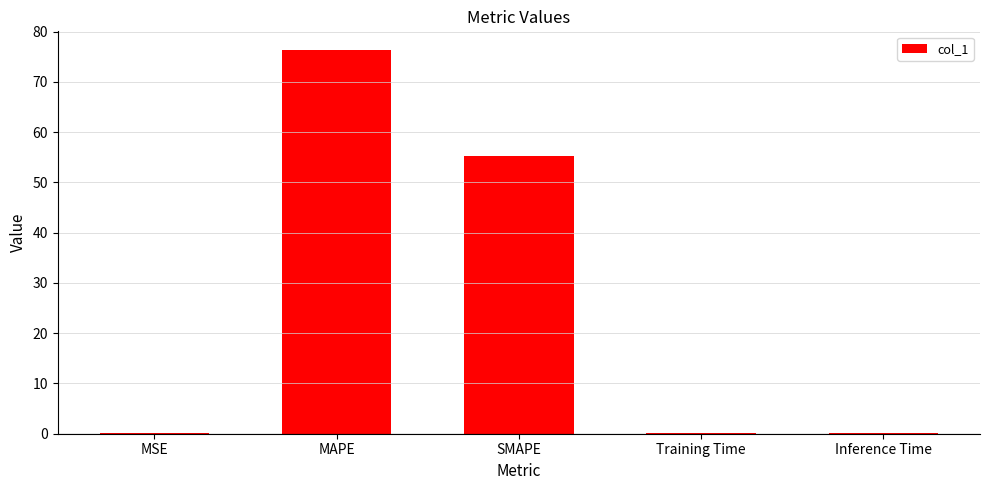

What is the sum of all values?

131.9